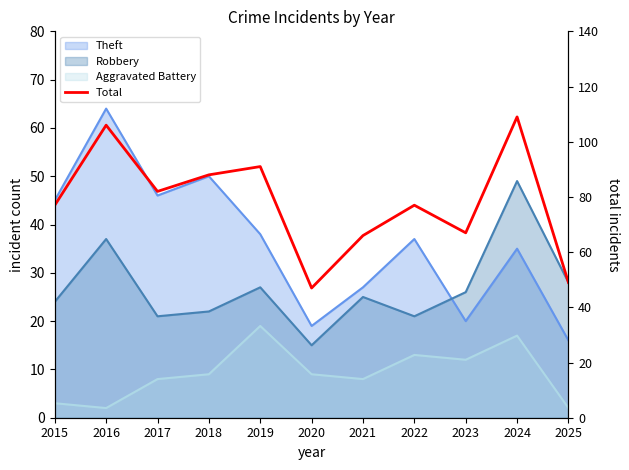

Reading left to right, extract all data points from this chart.

77	106	82	88	91	47	66	77	67	109	49